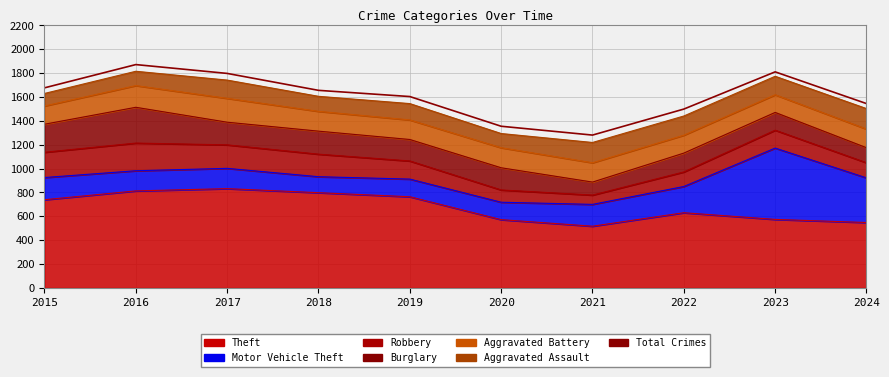

Which category has the lowest value across all series?

2021